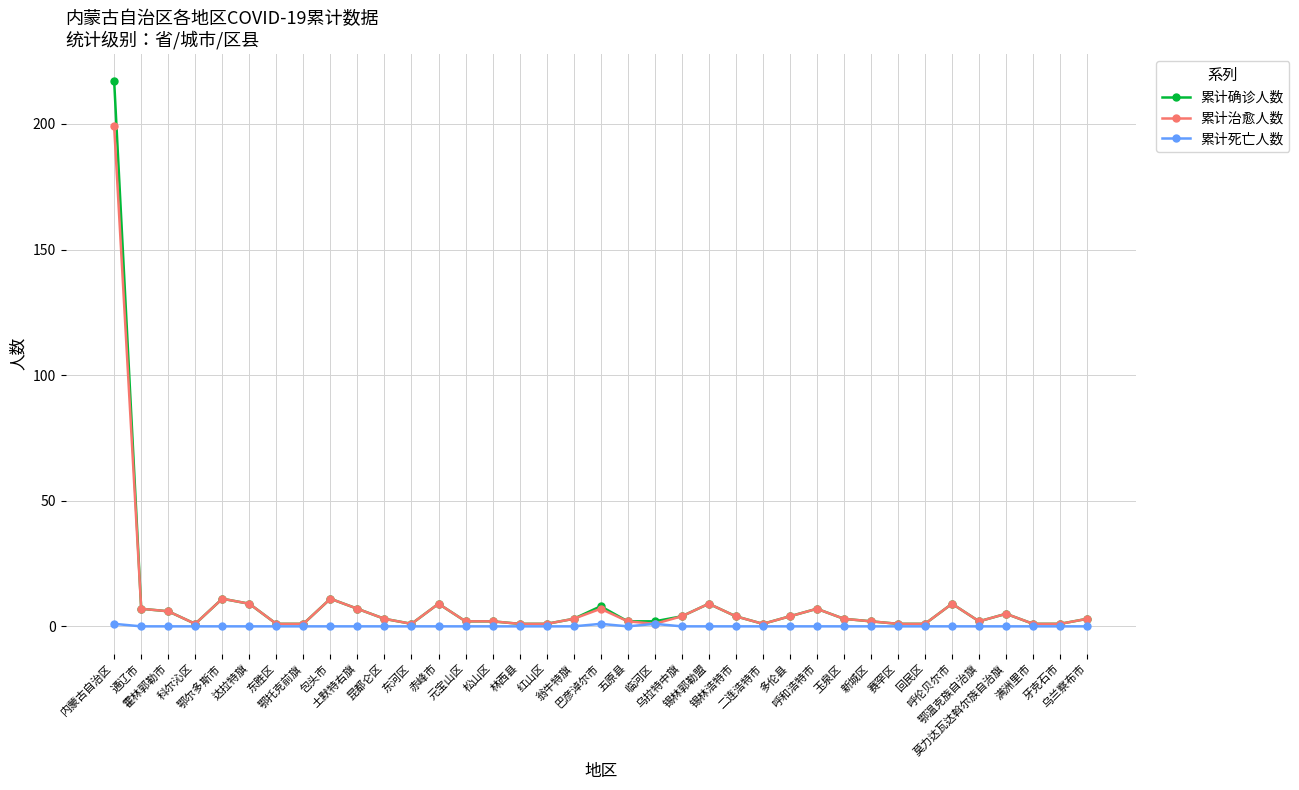

Rank the series by their maximum value, from lowest to highest.

累计死亡人数, 累计治愈人数, 累计确诊人数